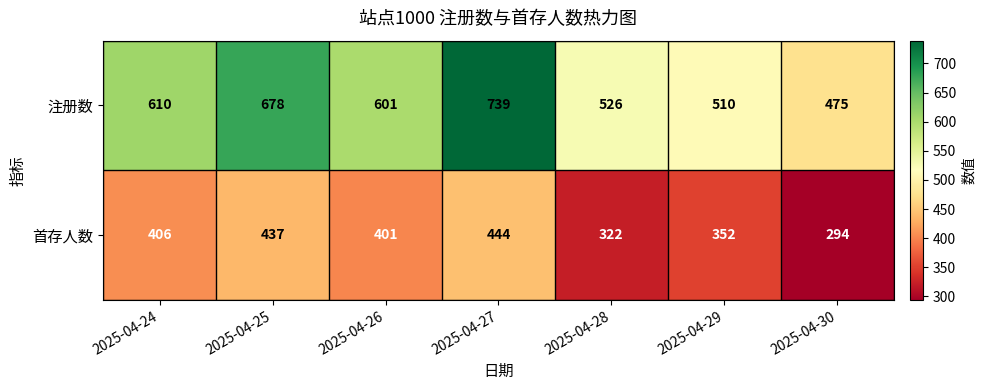

Count the number of categories in the chart.

7